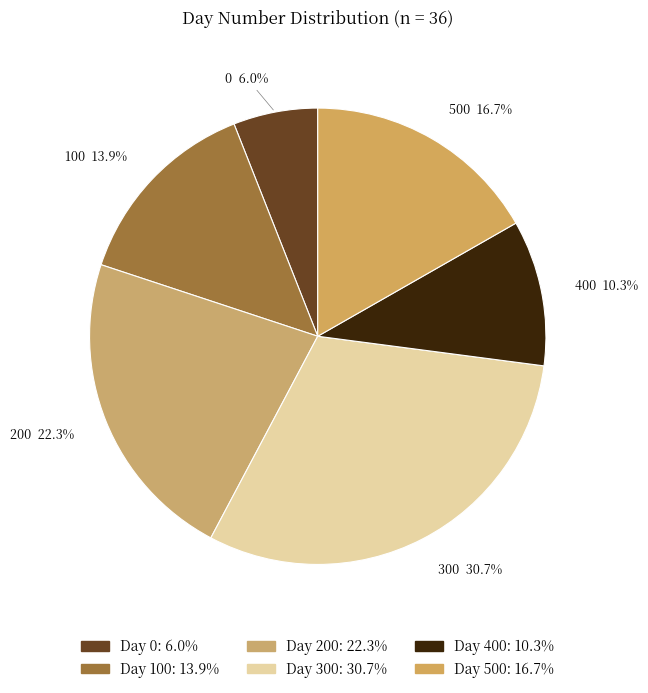

Count the number of slices in the pie.

6